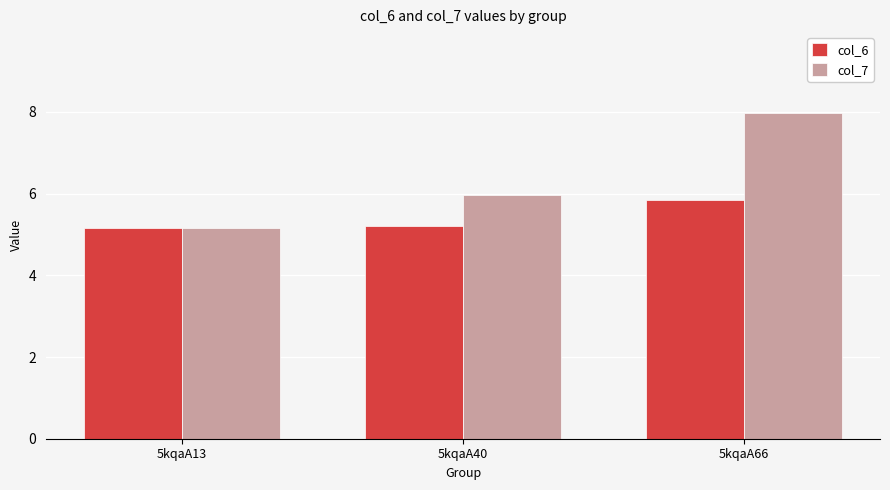

Rank the series by their maximum value, from highest to lowest.

col_7, col_6